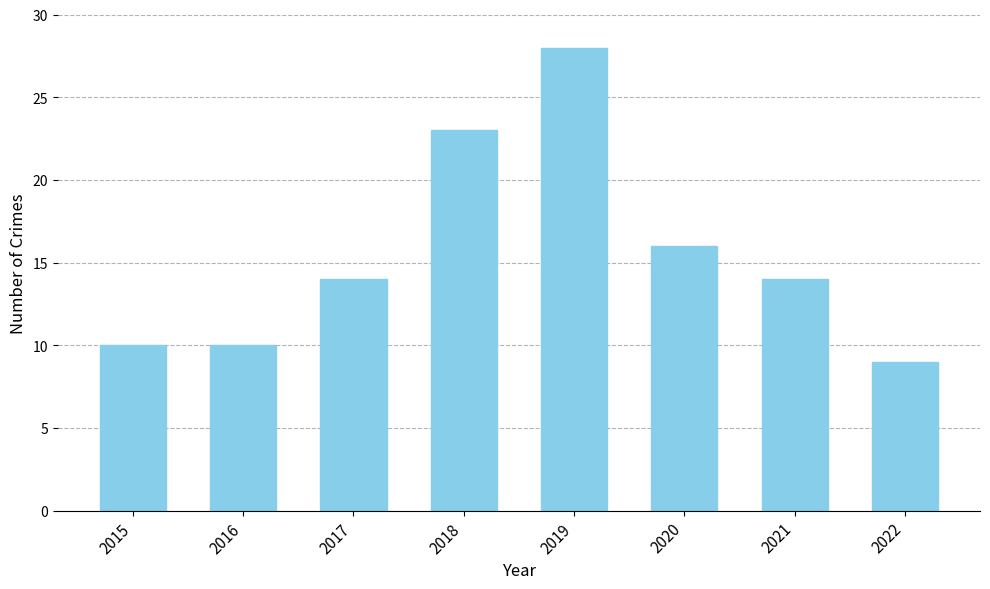

What is the ratio of the value at 2019 to the value at 2016?

2.8